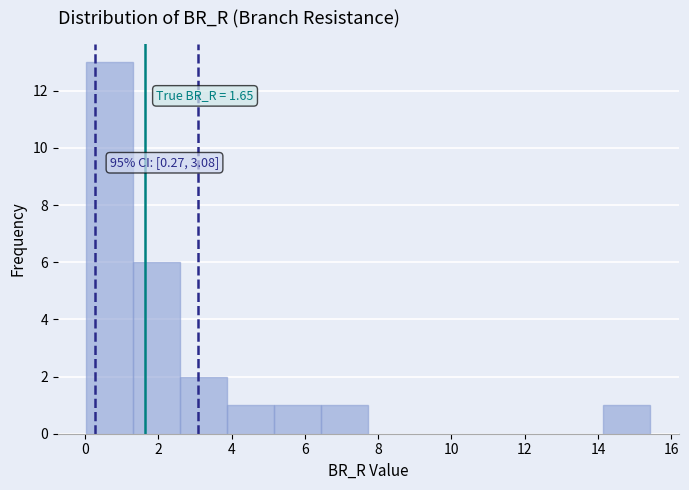

Over which range of the x-axis is the bar tallest?

0.0 to 1.4